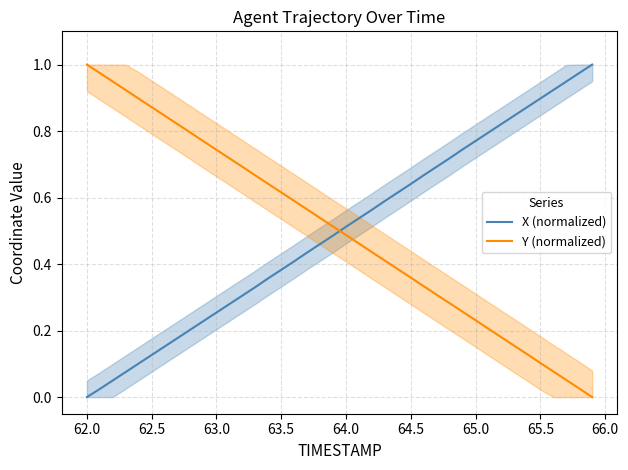

What is the value of the X (normalized) point at the 17th from the left?

0.4